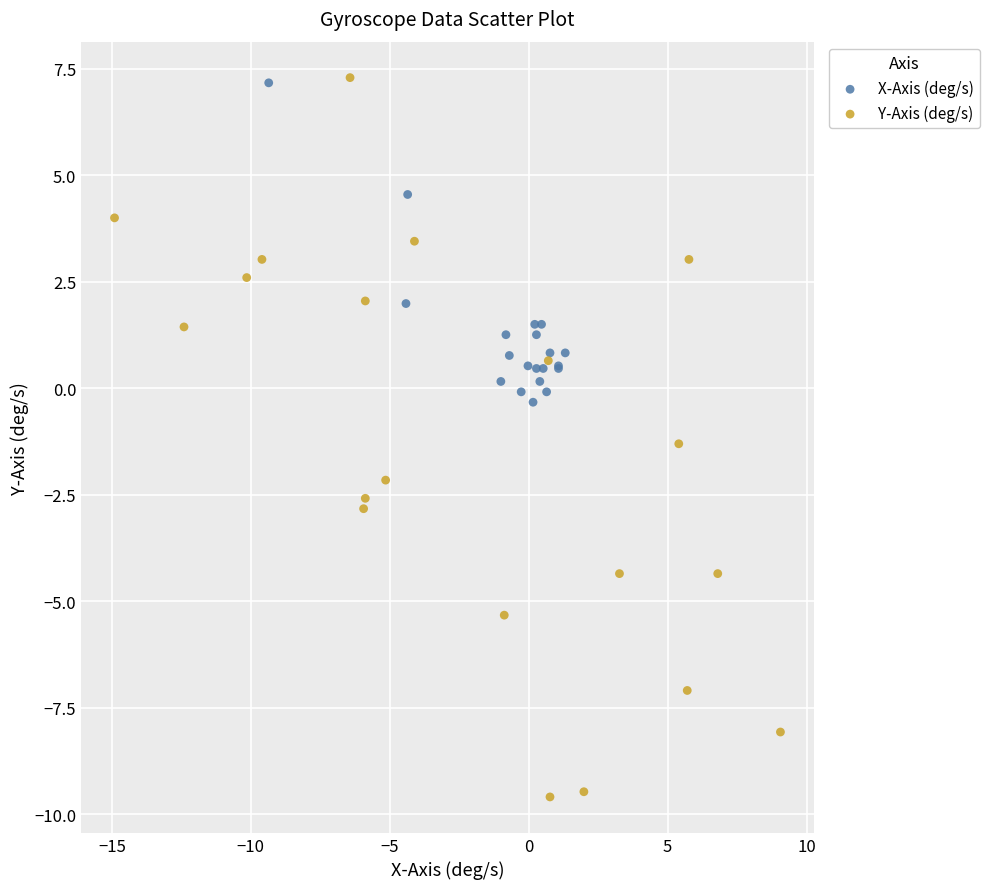

Which series has the largest Y range (max minus min)?

Y-Axis (deg/s)